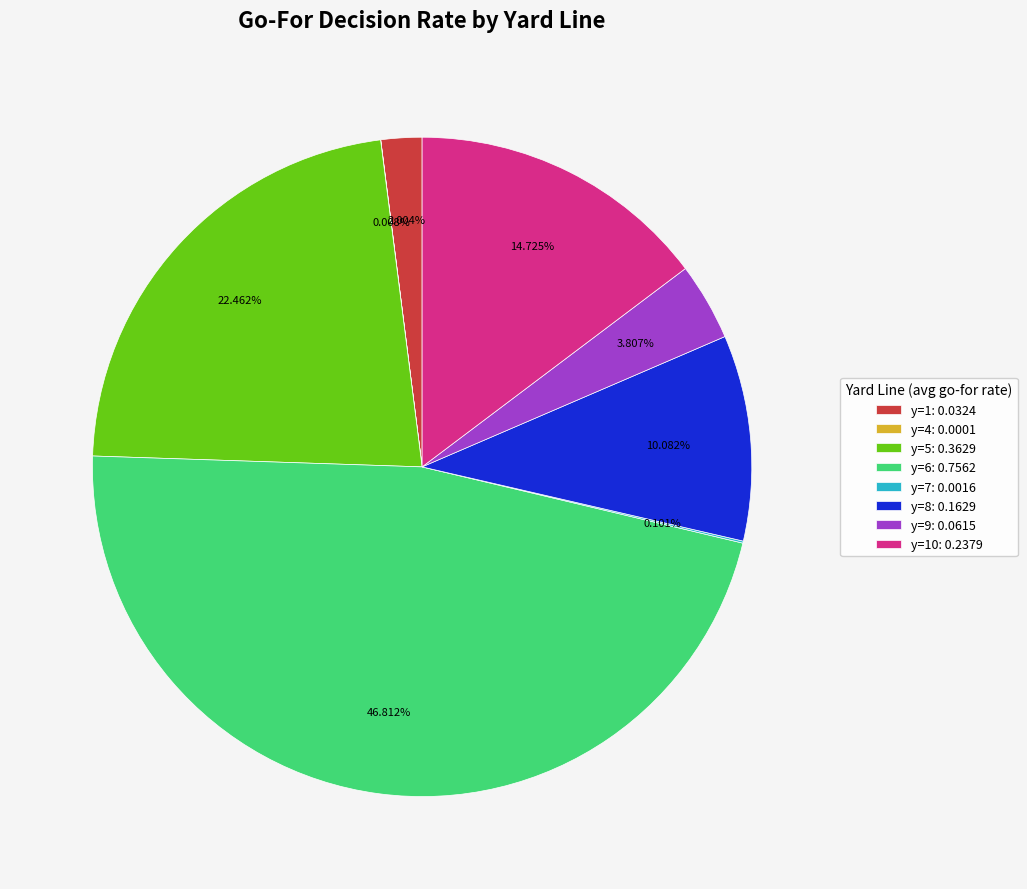

Between y=6: 0.7562 and y=1: 0.0324, which is larger?

y=6: 0.7562